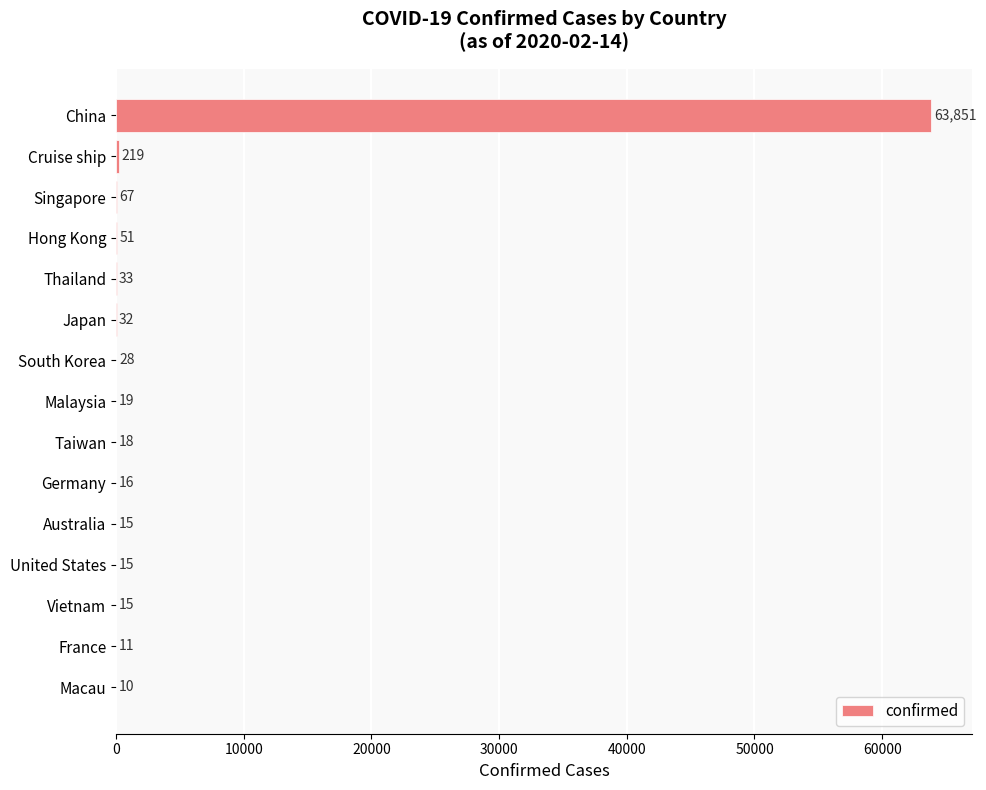

Which category has the highest value across all series?

China